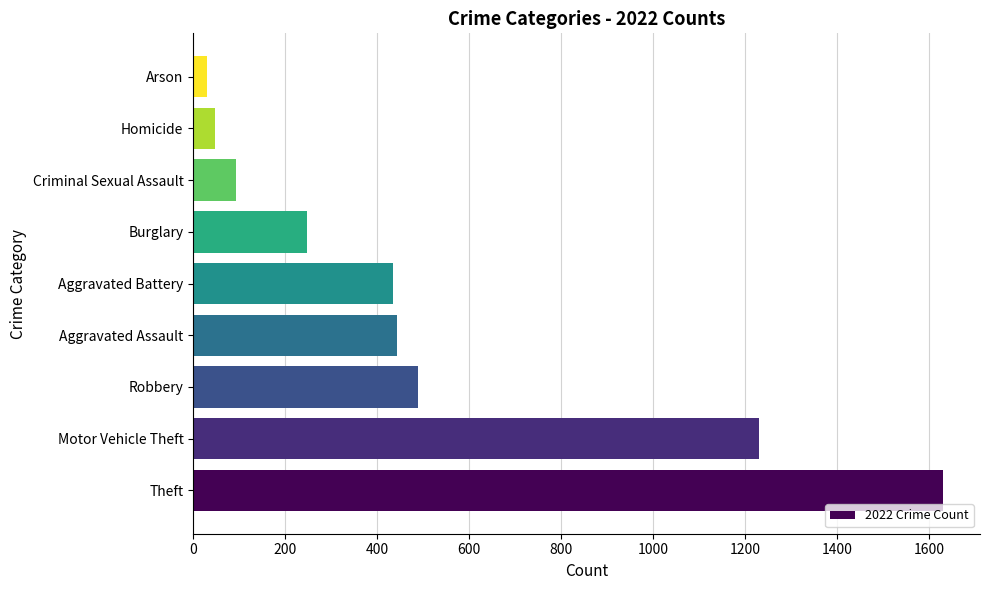

What is the minimum value shown in the chart?

31